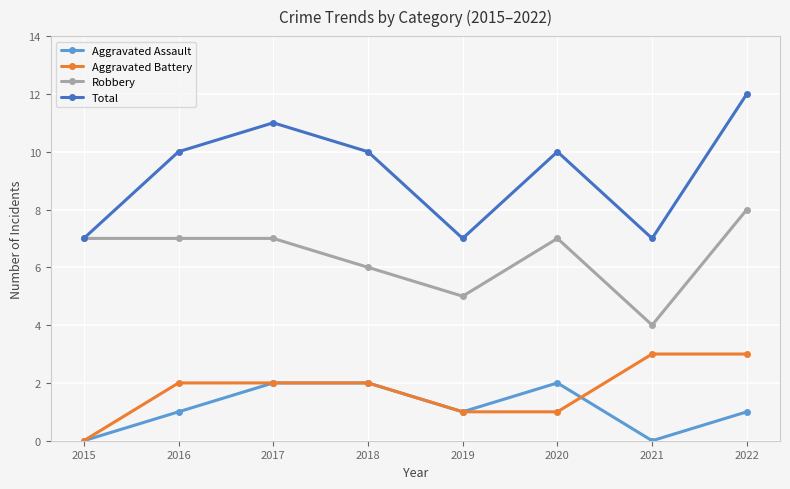

Which series changed the most between 2015 and 2016?

Total